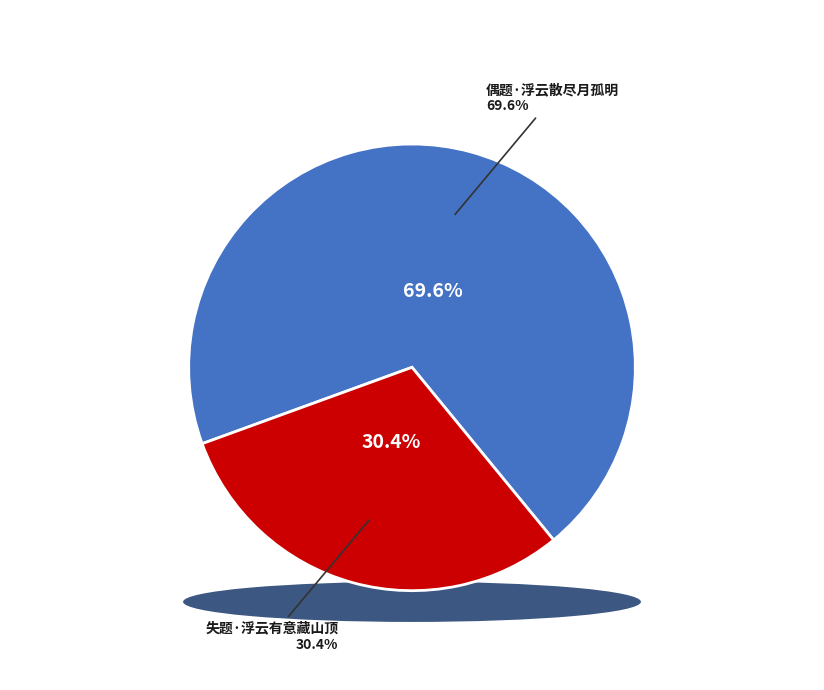

Does 偶题·浮云散尽月孤明 account for over 50% of the chart?

Yes